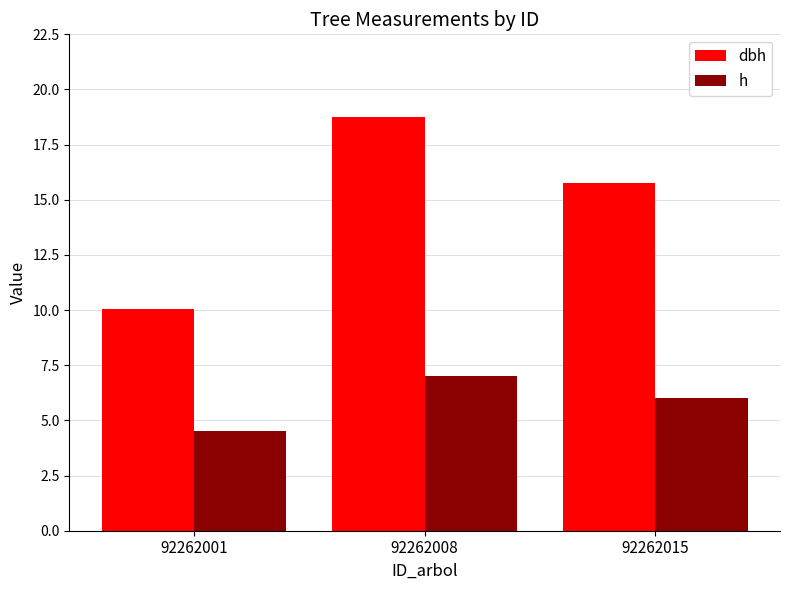

How many bars are there in each group?

2